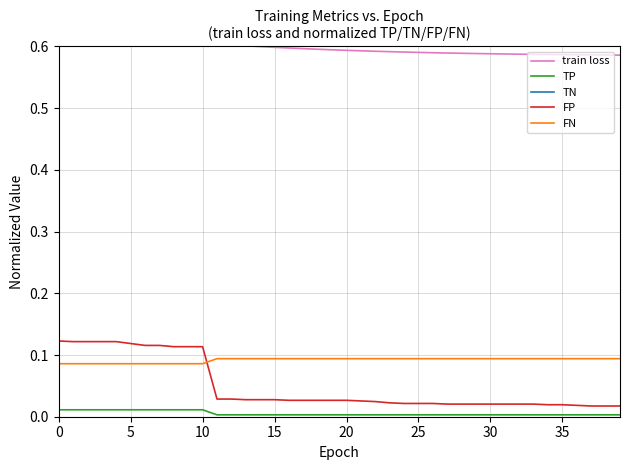

Which series changed the most between 20 and 30?

TN